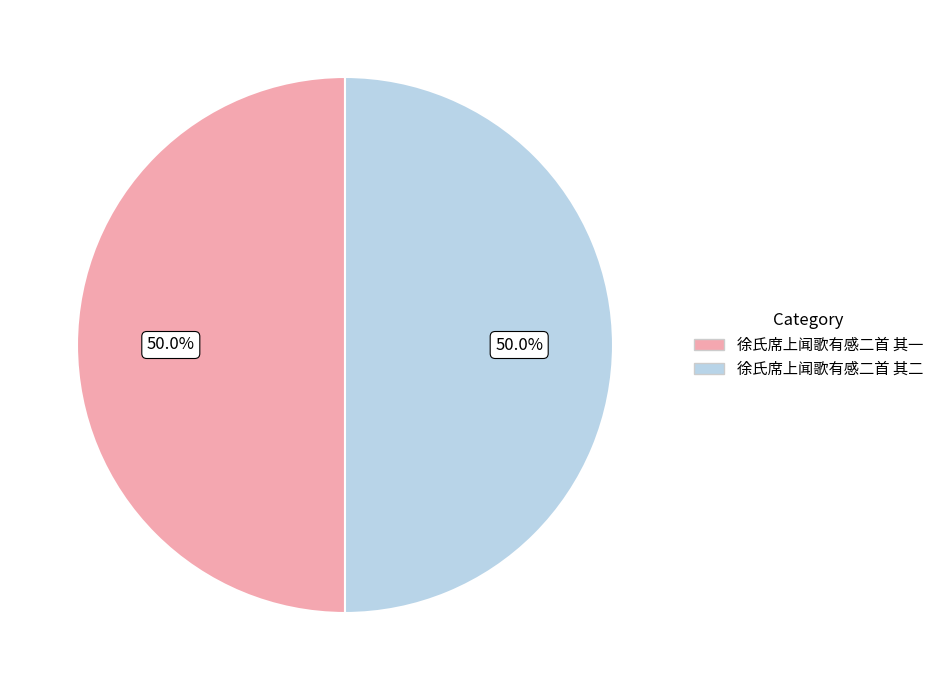

Is the sum of 徐氏席上闻歌有感二首 其一 and 徐氏席上闻歌有感二首 其二 greater than half?

Yes